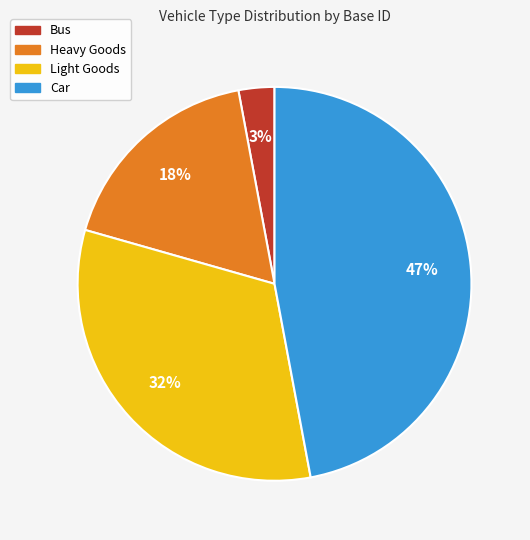

Count the number of slices in the pie.

4